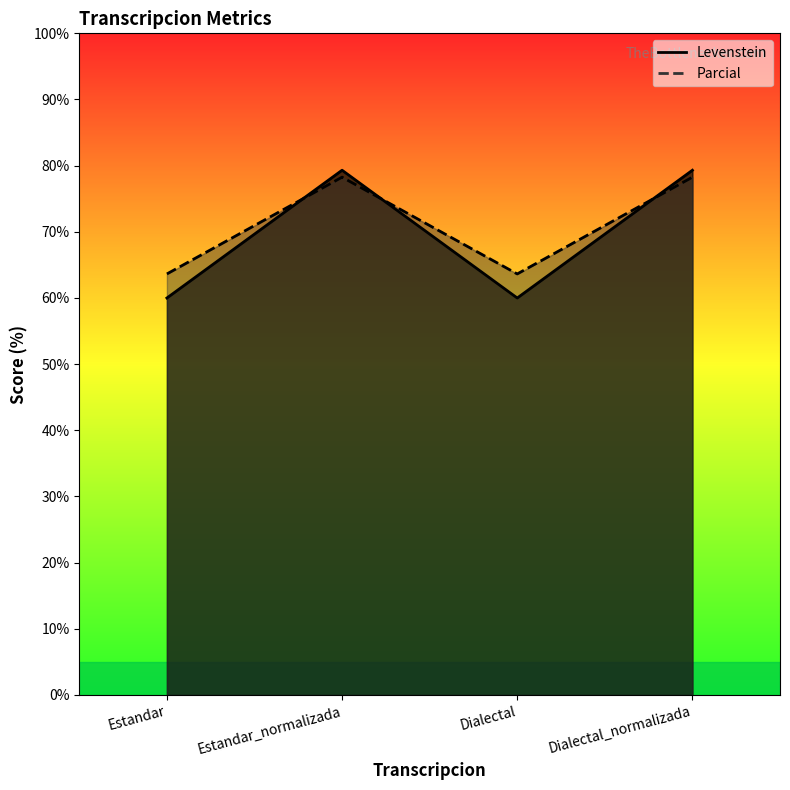

What is the value of the Levenstein point at the 2nd from the left?

79.3